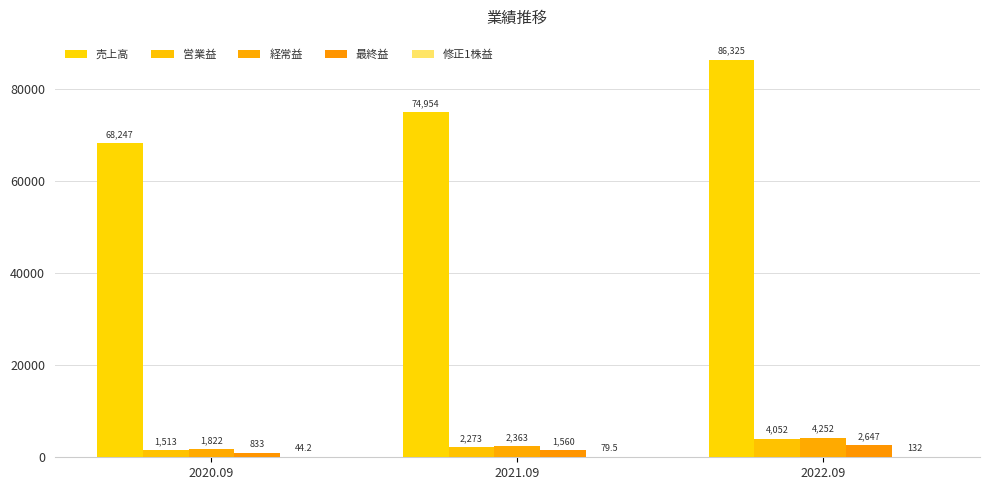

How many series are shown in this chart?

5